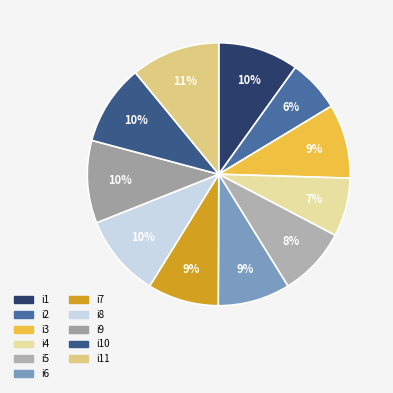

Combined, do i4 and i5 account for over 50%?

No